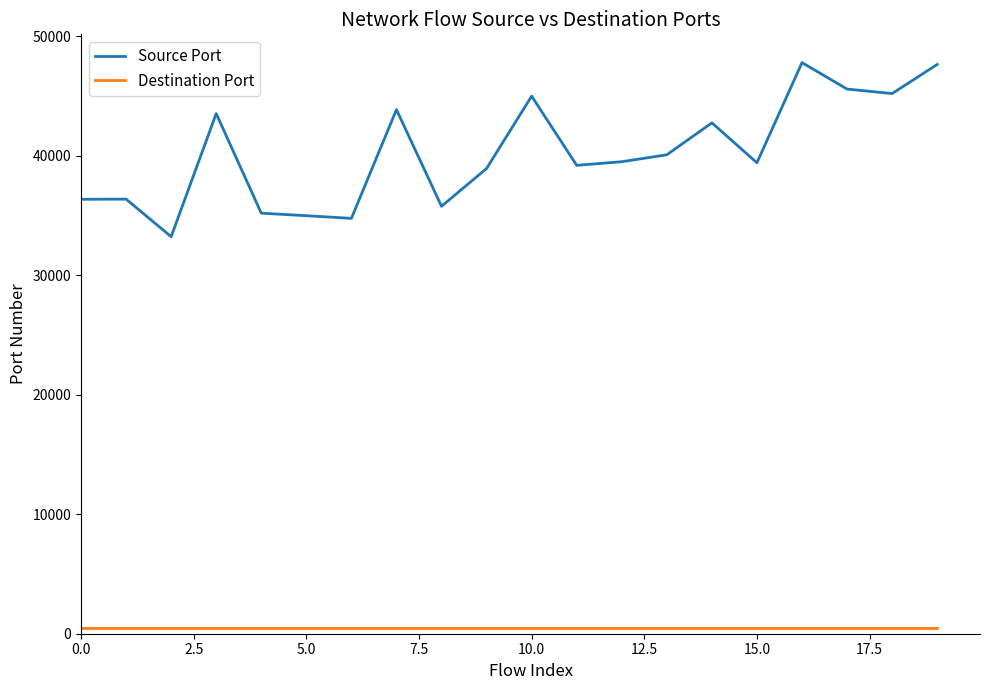

Which series has the largest total across all categories?

Source Port